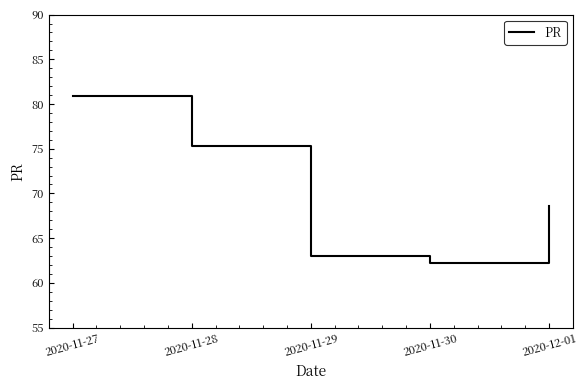

How many lines are shown in the chart?

1